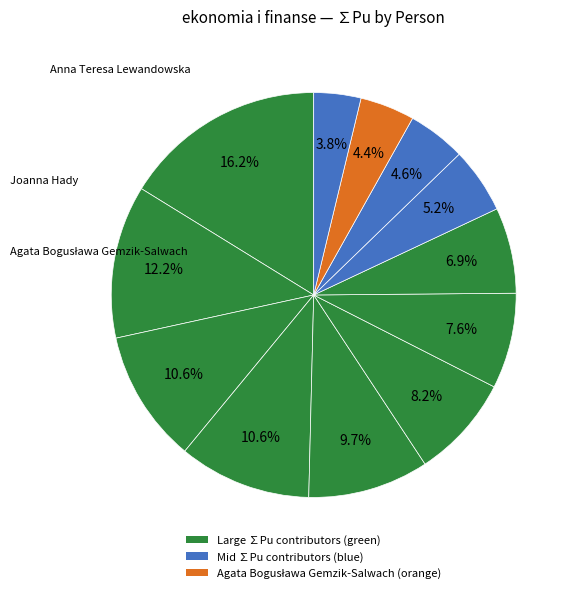

How many slices are in this pie chart?

12